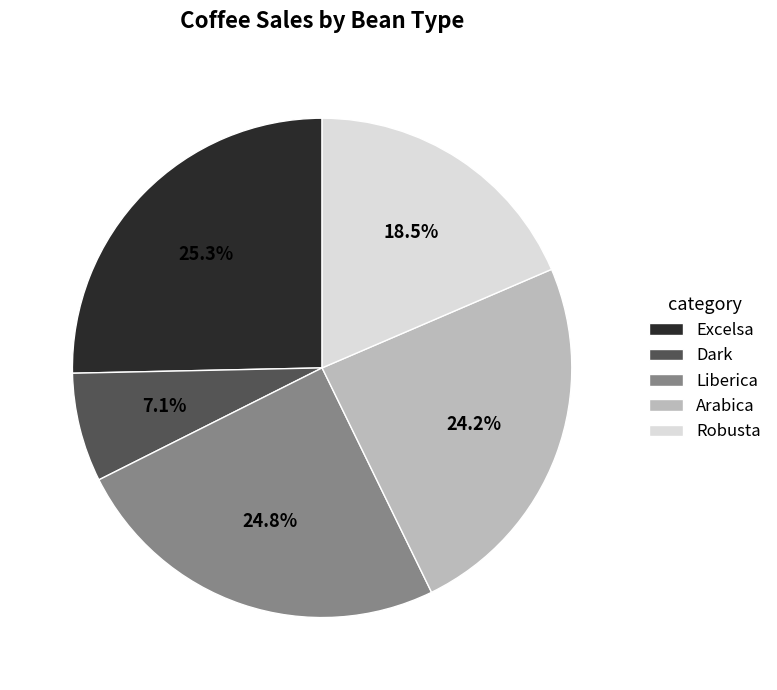

Which has a higher value, Arabica or Excelsa?

Excelsa